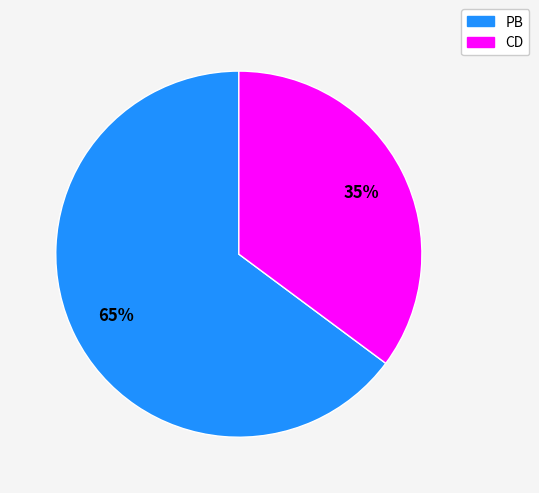

Is the sum of PB and CD greater than half?

Yes